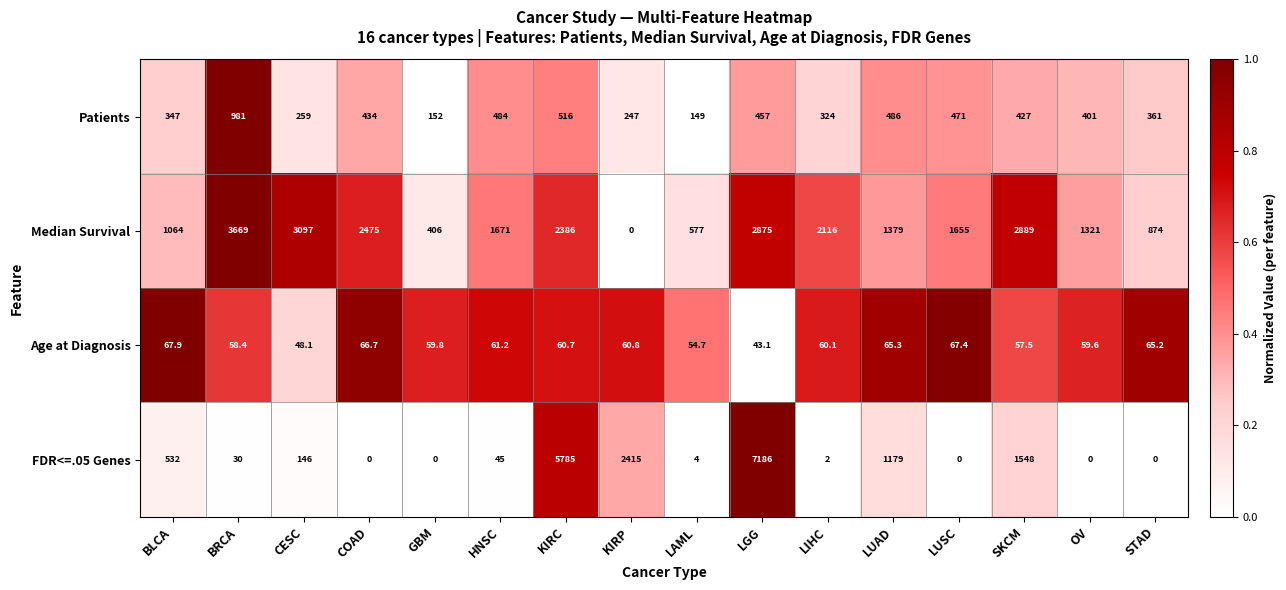

How many data points does each series have?

16